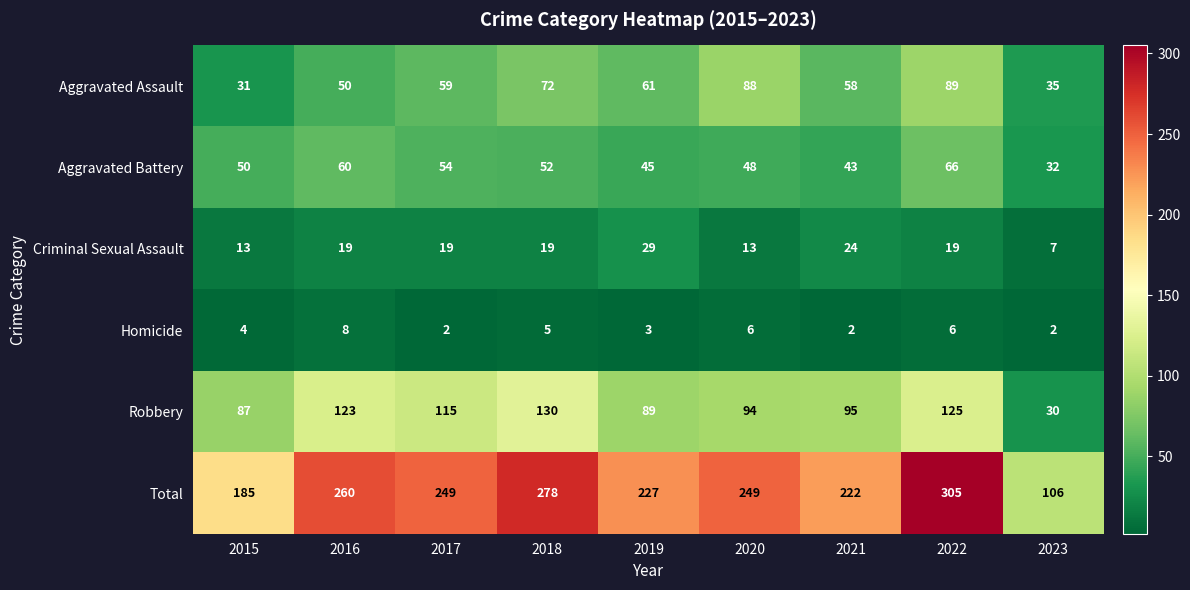

At which category is the sum across all series the highest?

2022